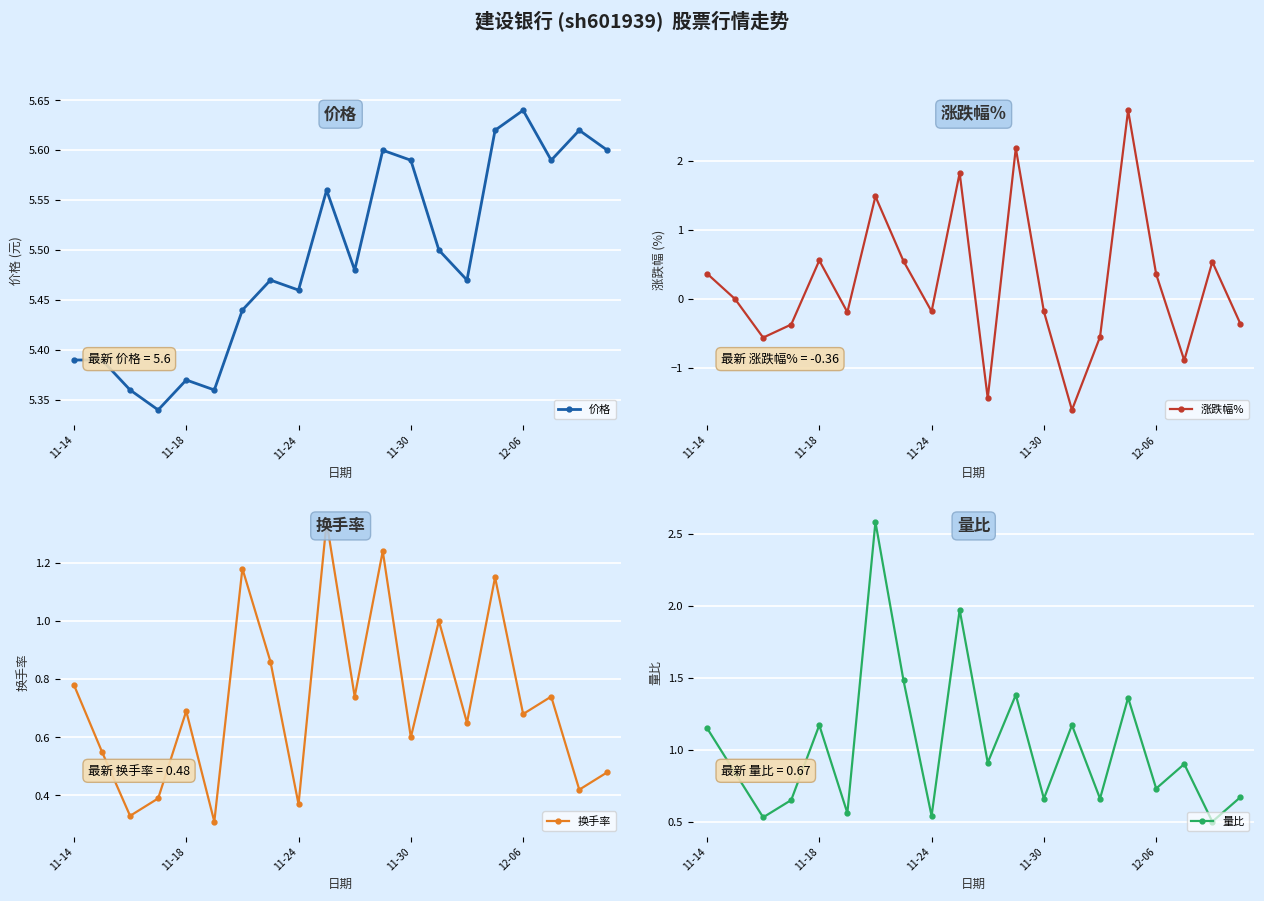

What position from the right is 6?

14